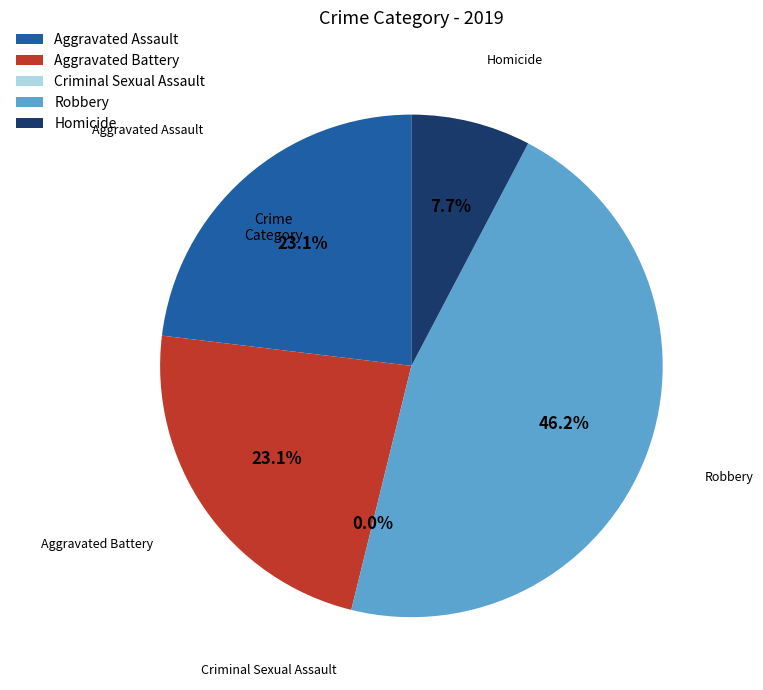

What is the smallest slice in the pie chart?

Criminal Sexual Assault